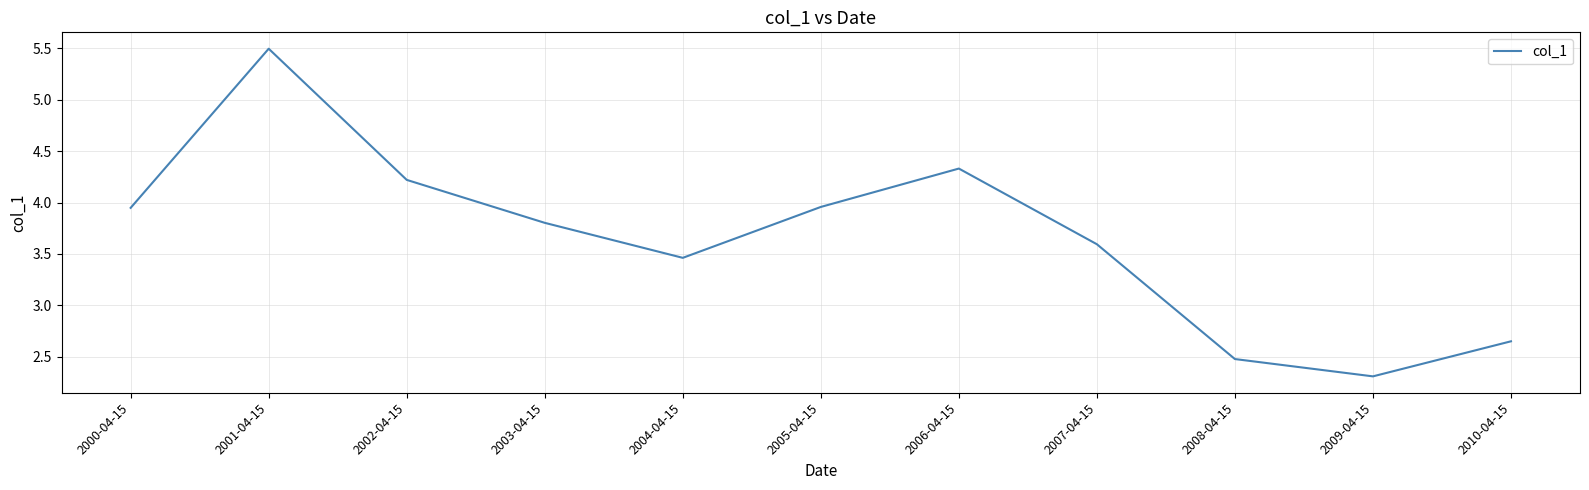

Which has a higher value, 2007-04-15 or 2010-04-15?

2007-04-15